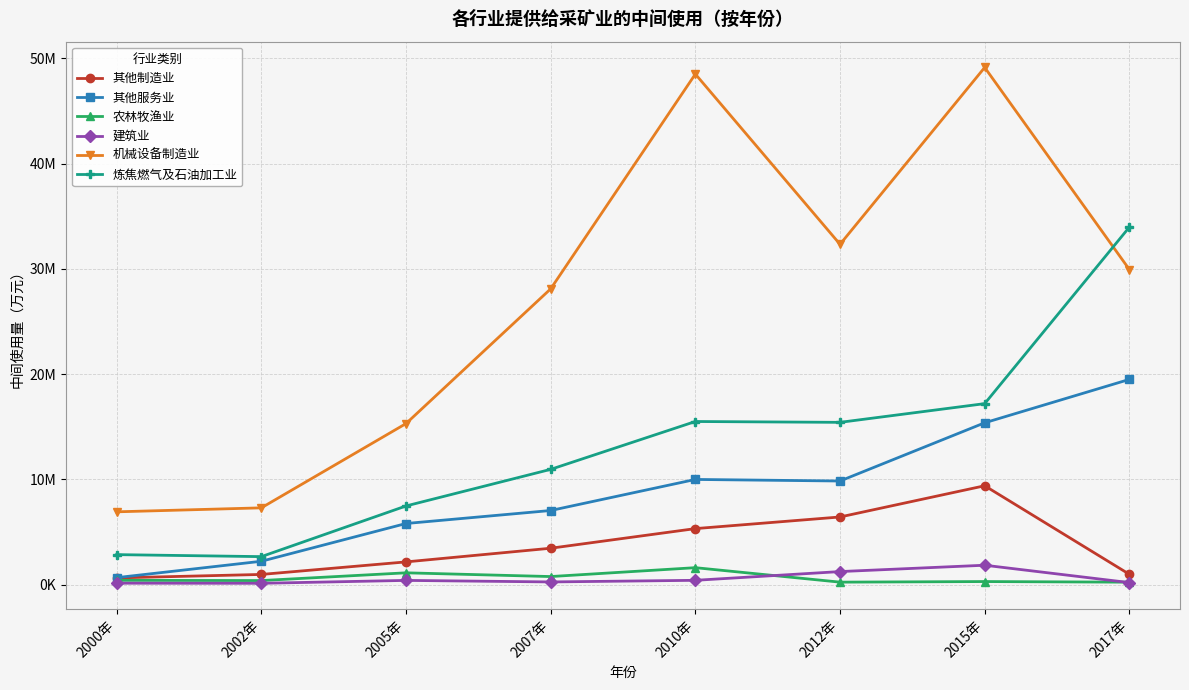

How many interior local peaks does the 建筑业 series have?

2